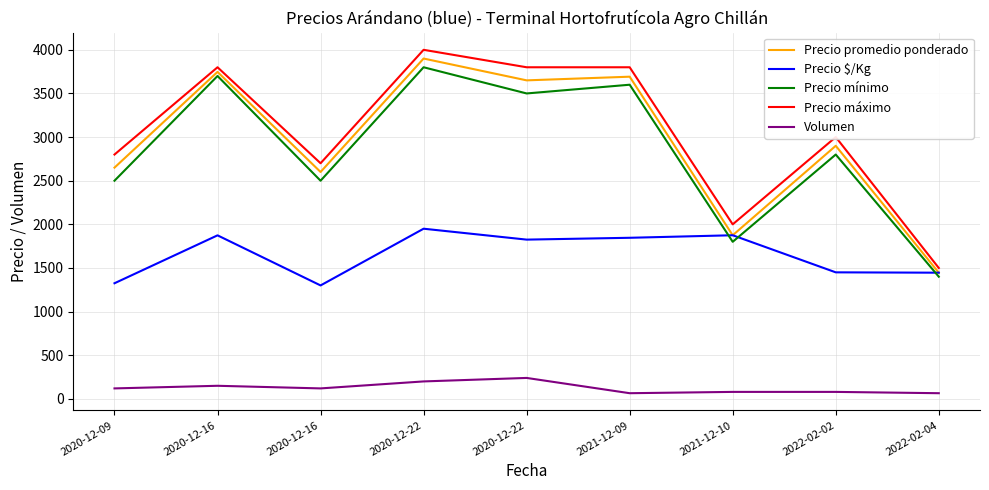

Reading left to right, list all the values displayed in this chart.

Precio promedio ponderado: 2020-12-09=2650	2020-12-16=3747	2020-12-16=2600	2020-12-22=3900	2020-12-22=3650	2021-12-09=3692	2021-12-10=1875	2022-02-02=2900	2022-02-04=1446
Precio $/Kg: 2020-12-09=1325	2020-12-16=1874	2020-12-16=1300	2020-12-22=1950	2020-12-22=1825	2021-12-09=1846	2021-12-10=1875	2022-02-02=1450	2022-02-04=1446
Precio mínimo: 2020-12-09=2500	2020-12-16=3700	2020-12-16=2500	2020-12-22=3800	2020-12-22=3500	2021-12-09=3600	2021-12-10=1800	2022-02-02=2800	2022-02-04=1400
Precio máximo: 2020-12-09=2800	2020-12-16=3800	2020-12-16=2700	2020-12-22=4000	2020-12-22=3800	2021-12-09=3800	2021-12-10=2000	2022-02-02=3000	2022-02-04=1500
Volumen: 2020-12-09=120	2020-12-16=150	2020-12-16=120	2020-12-22=200	2020-12-22=240	2021-12-09=65	2021-12-10=80	2022-02-02=80	2022-02-04=65